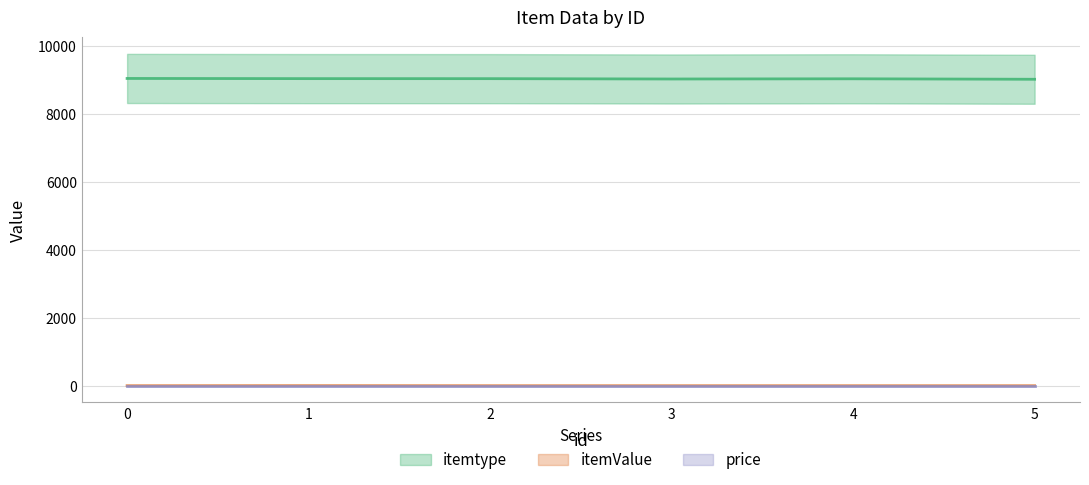

What is the minimum value shown in the chart?

2